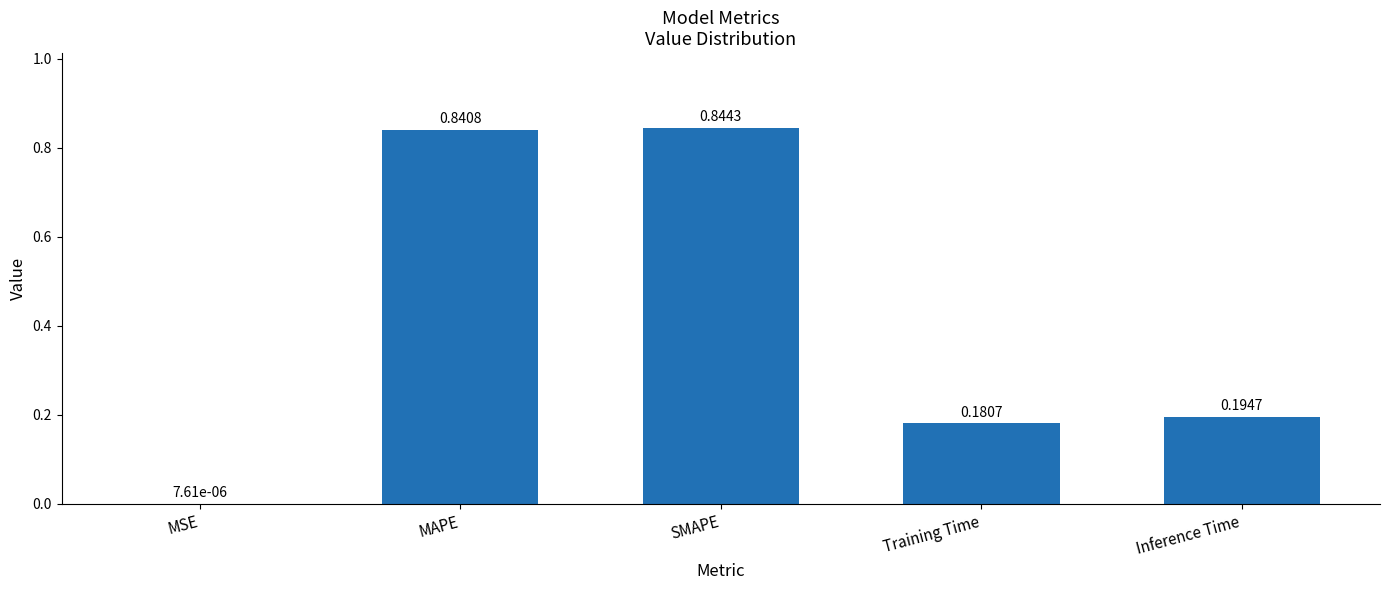

Which label corresponds to the largest value in the chart?

SMAPE